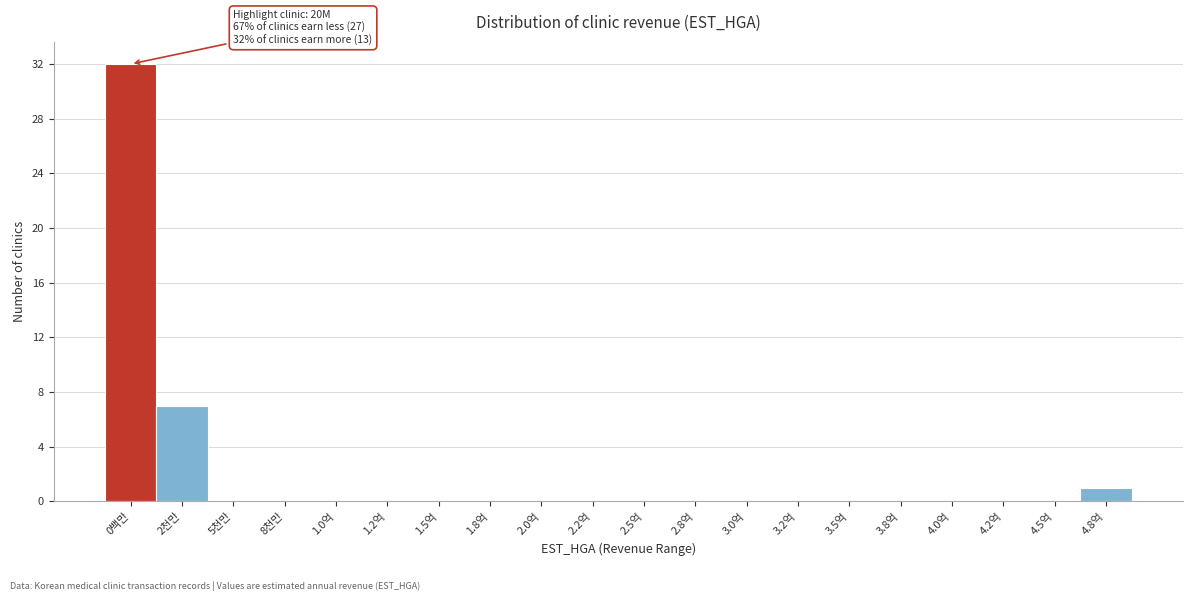

Reading left to right, extract all data points from this chart.

0백만=32	2천만=7	5천만=0	8천만=0	1.0억=0	1.2억=0	1.5억=0	1.8억=0	2.0억=0	2.2억=0	2.5억=0	2.8억=0	3.0억=0	3.2억=0	3.5억=0	3.8억=0	4.0억=0	4.2억=0	4.5억=0	4.8억=1